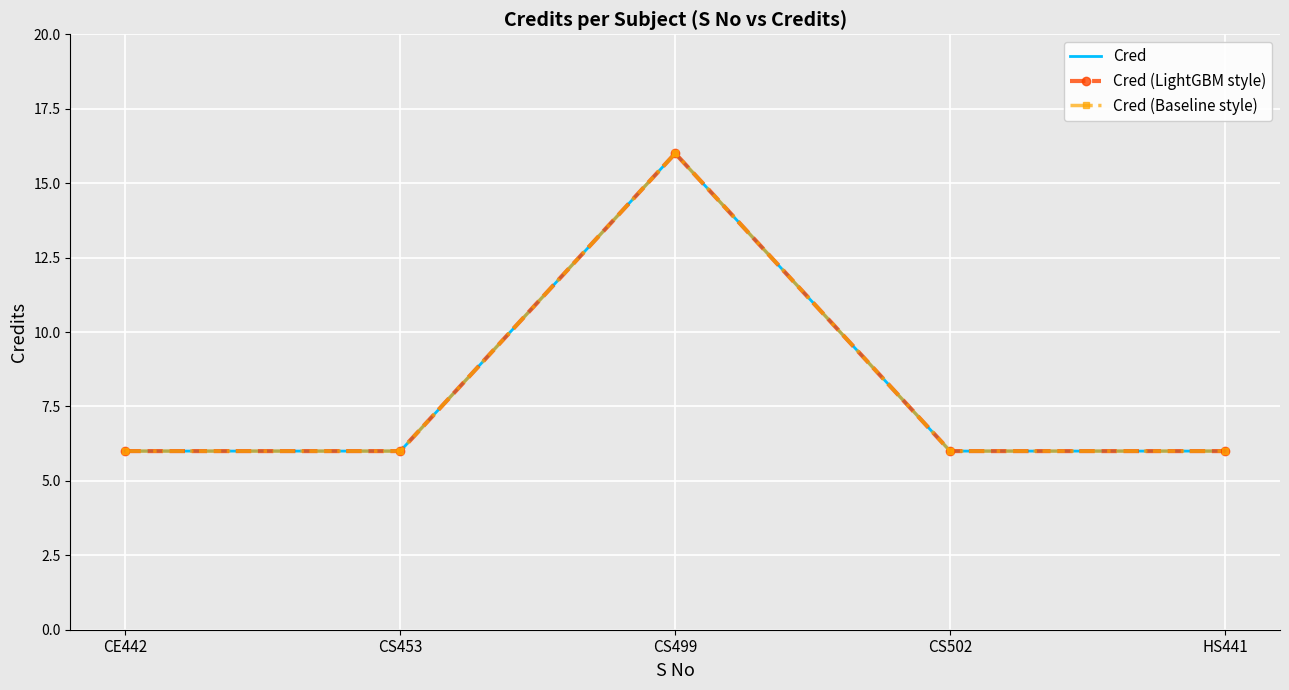

Between CE442 and HS441, which is larger?

CE442